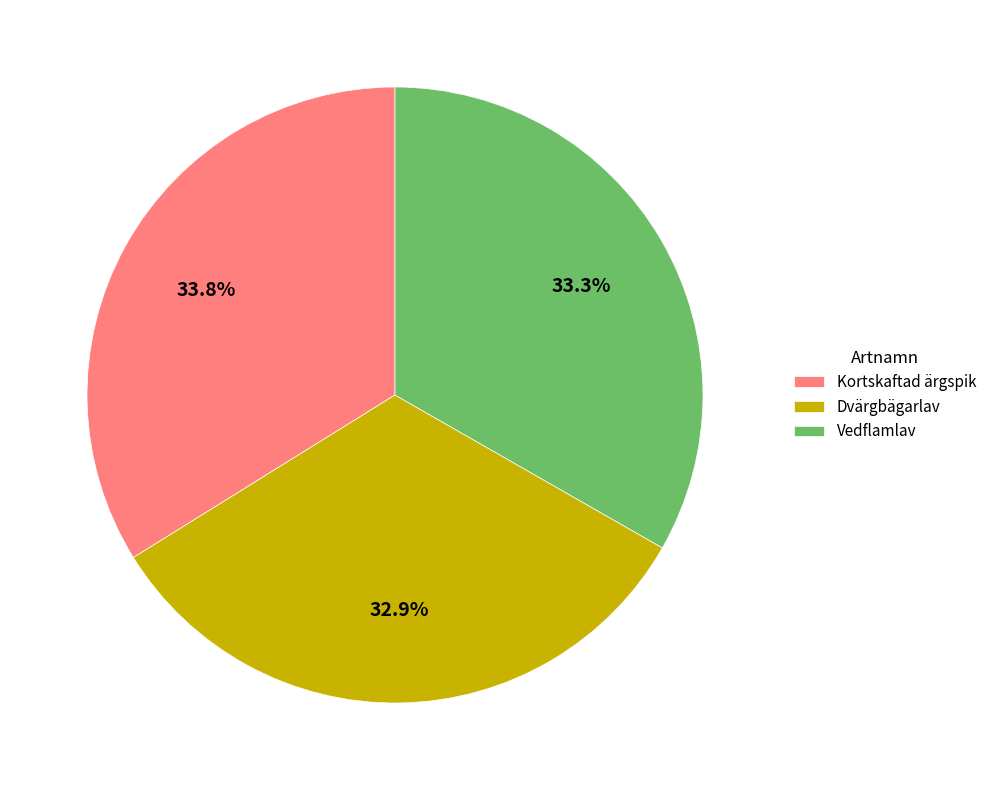

To the nearest percent, what is the difference between the largest and smallest slice percentages?

1%